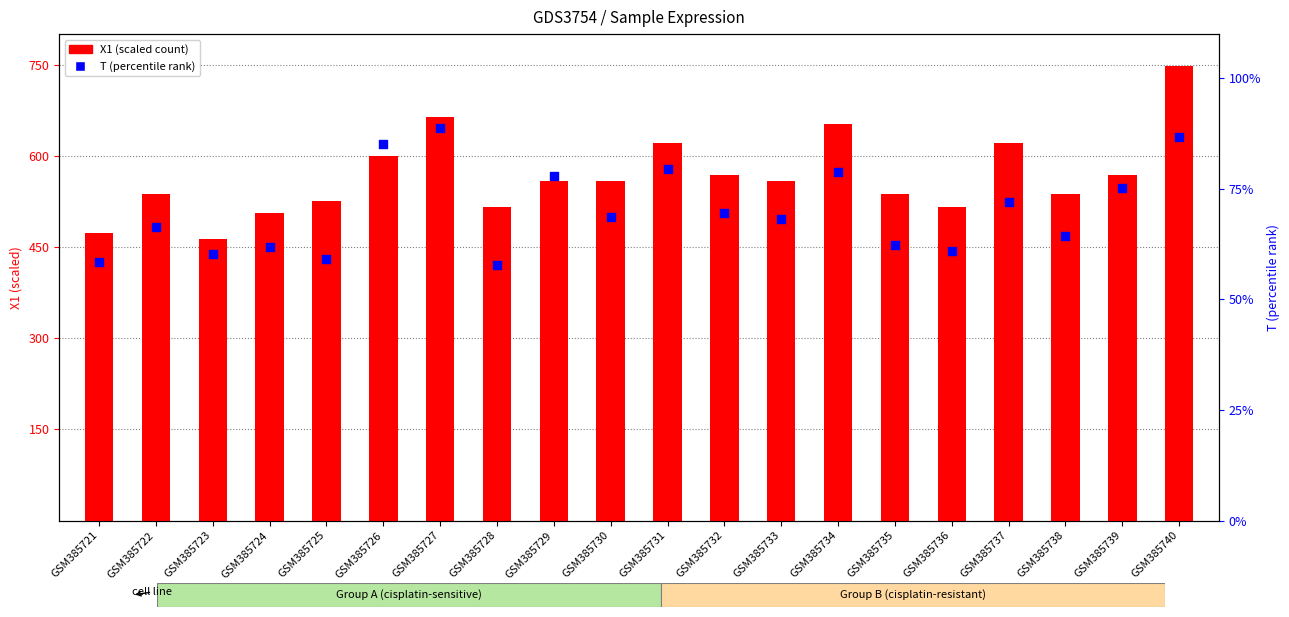

What is the total value across all series at GSM385730?

626.6